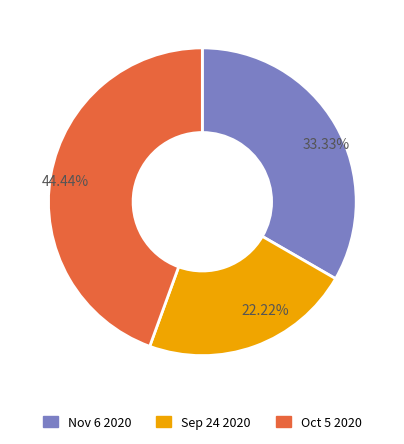

Is 22.22% the majority of the pie?

No